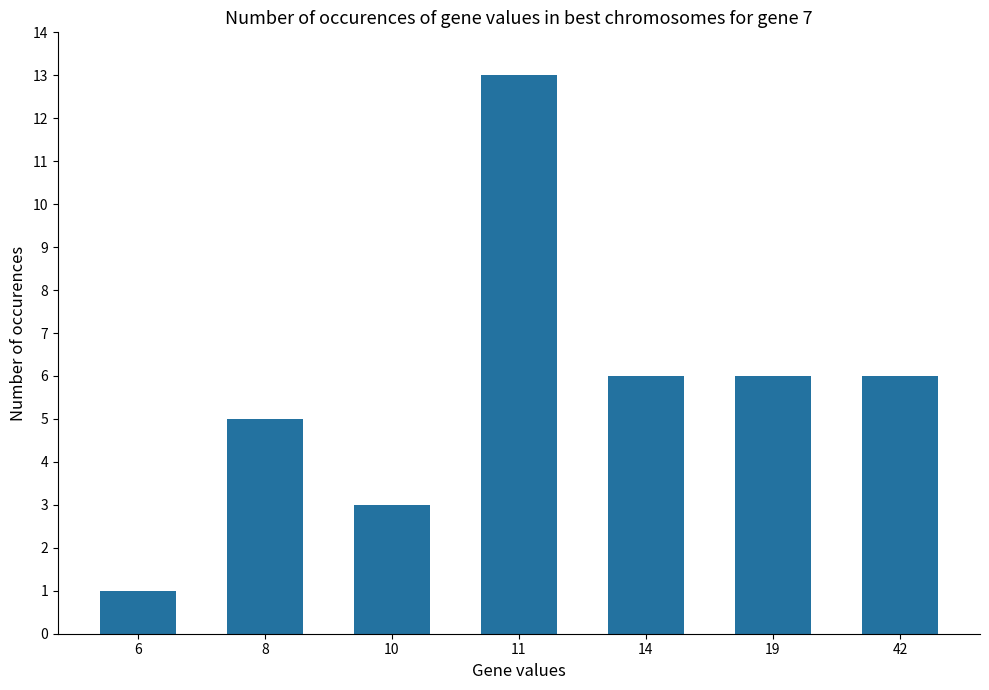

What is the smallest value displayed?

1